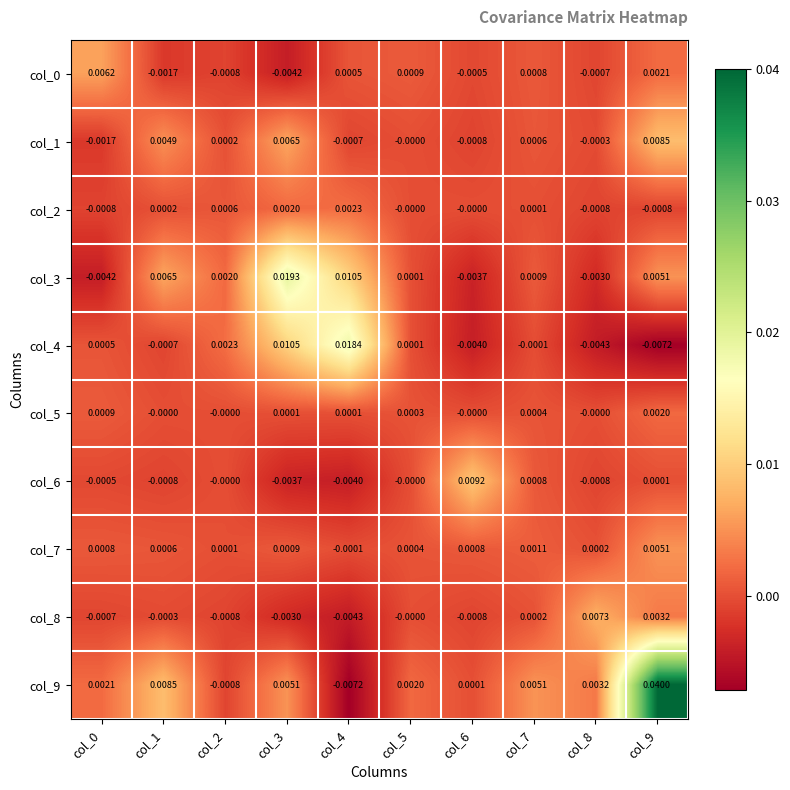

Is the value of col_2 at col_6 greater than the value of col_5 at col_3?

No